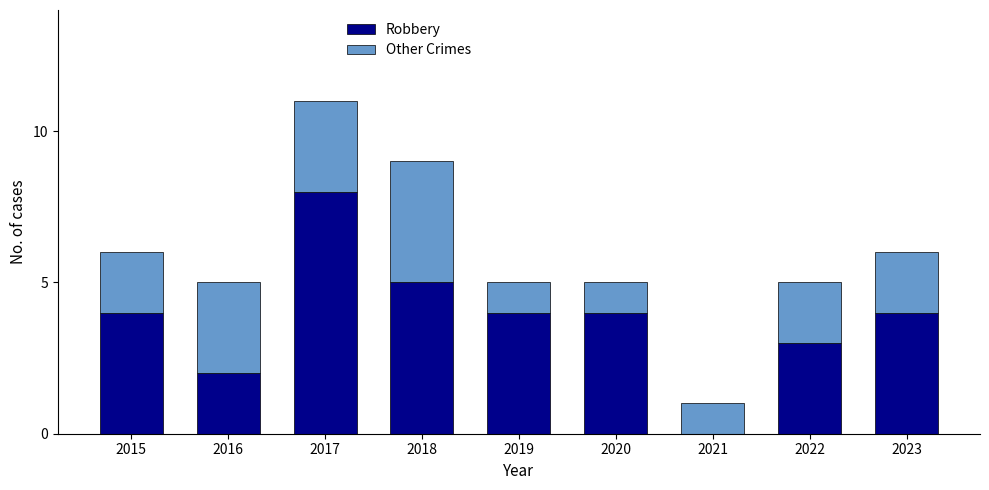

What is the sum of the Robbery values at 2020 and 2023?

8